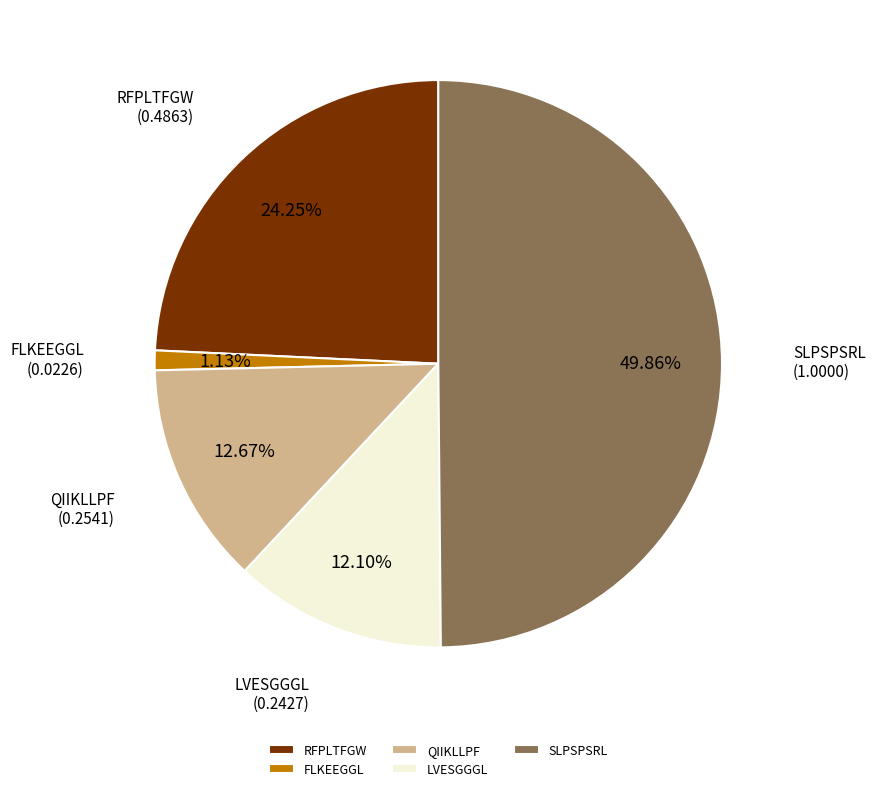

Rank the categories by value from highest to lowest.

SLPSPSRL, RFPLTFGW, QIIKLLPF, LVESGGGL, FLKEEGGL